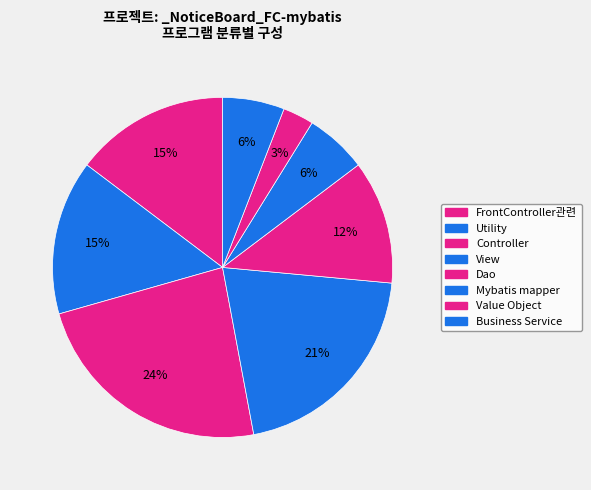

Combined, do FrontController관련 and Value Object account for over 50%?

No